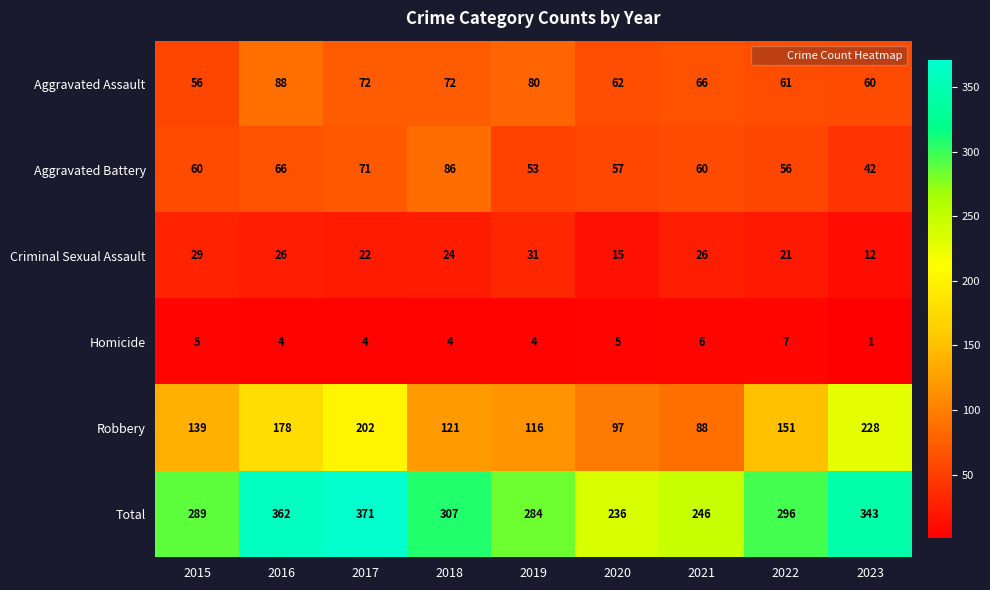

Is it true that Aggravated Assault equals 121 at 2019?

False